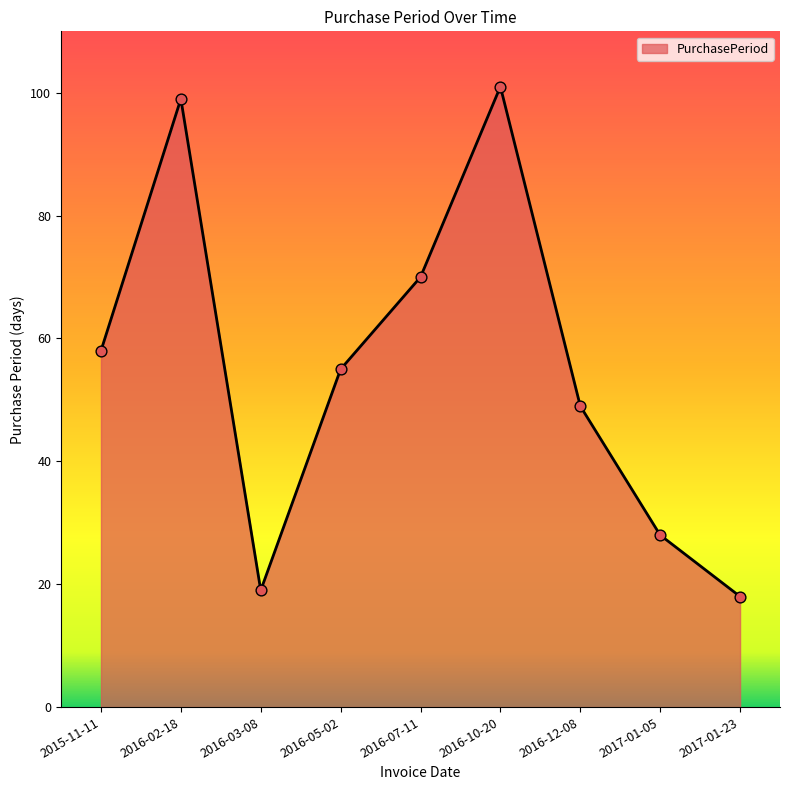

Between 2016-02-18 and 2016-05-02, which is larger?

2016-02-18